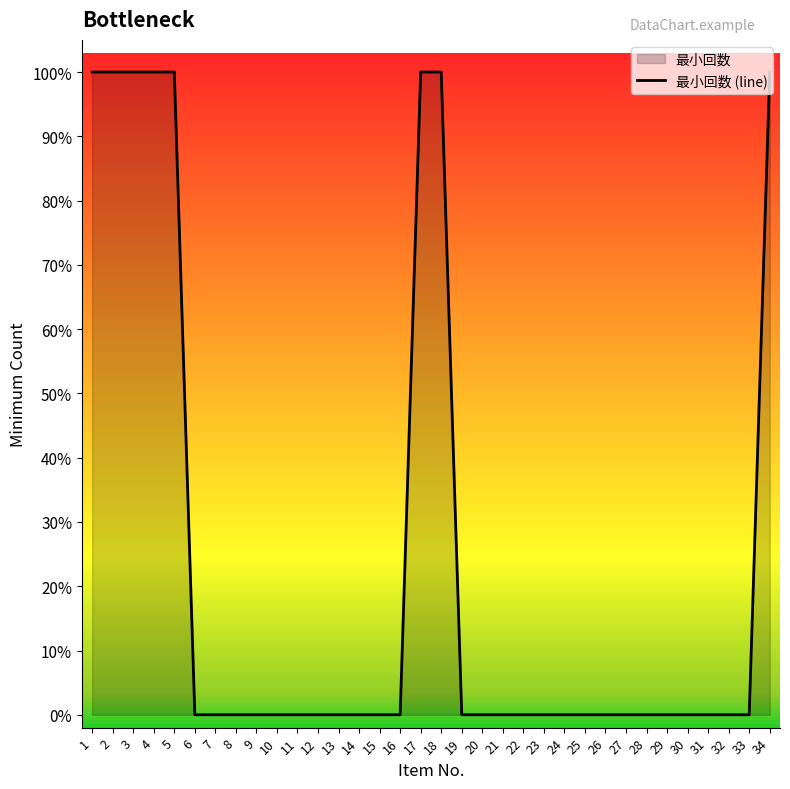

Reading left to right, what are all the values shown in this chart?

1	1	1	1	1	0	0	0	0	0	0	0	0	0	0	0	1	1	0	0	0	0	0	0	0	0	0	0	0	0	0	0	0	1